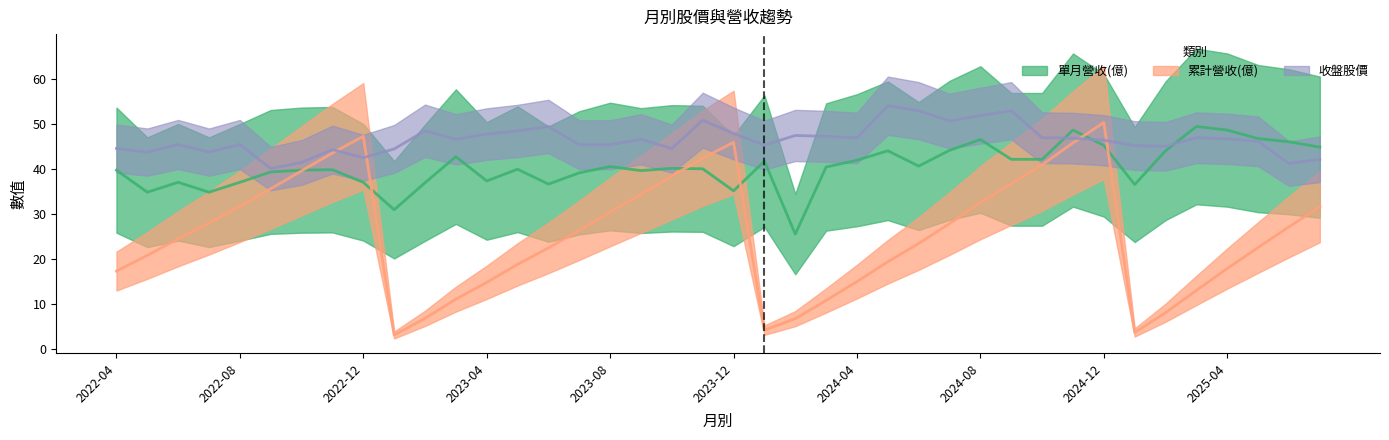

Is the value of 收盤股價 at 2025-05 greater than the value of 單月營收(億) at 2024-01?

Yes